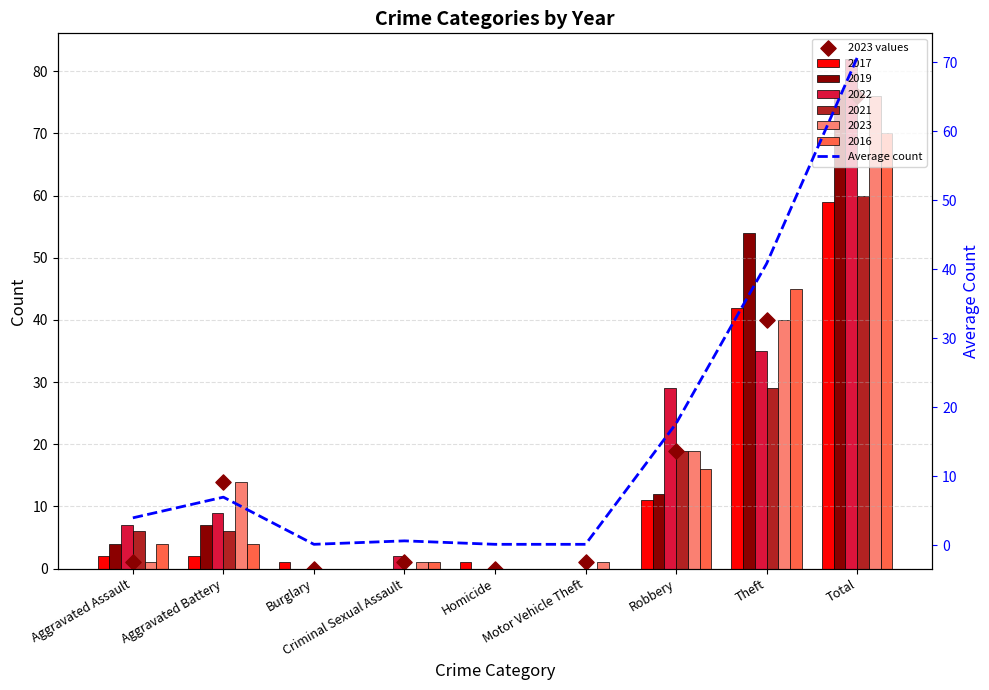

Which series reaches the minimum Y coordinate?

2023 values